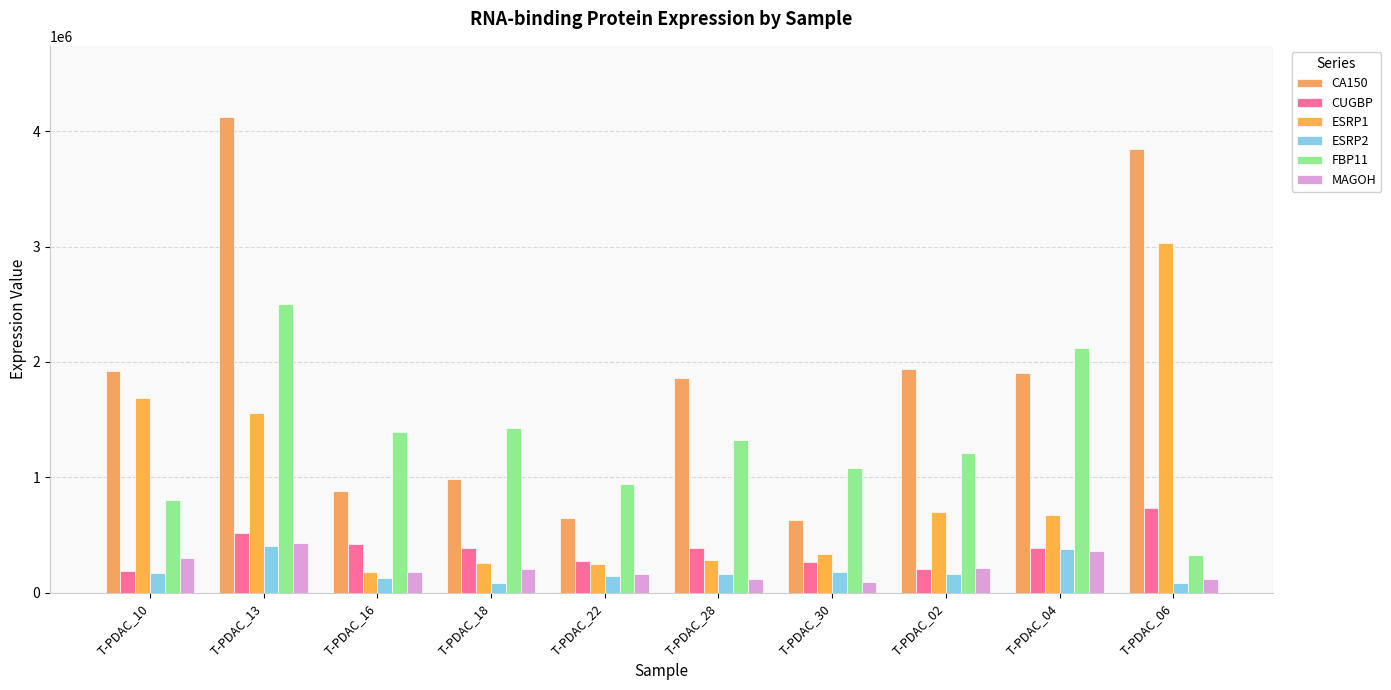

Which category has the highest value in the FBP11 series?

T-PDAC_13